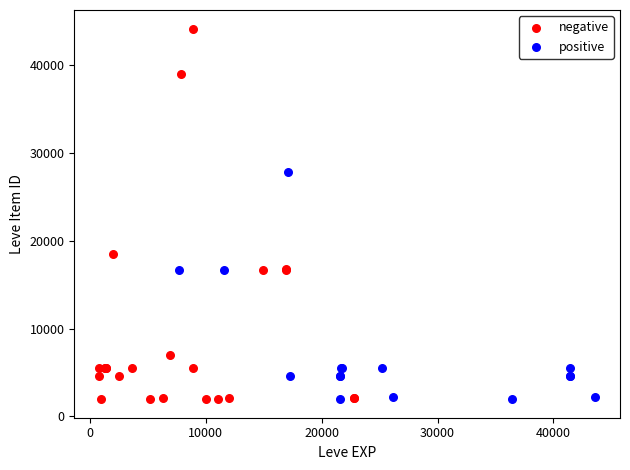

What are all the series names shown in the legend?

negative, positive